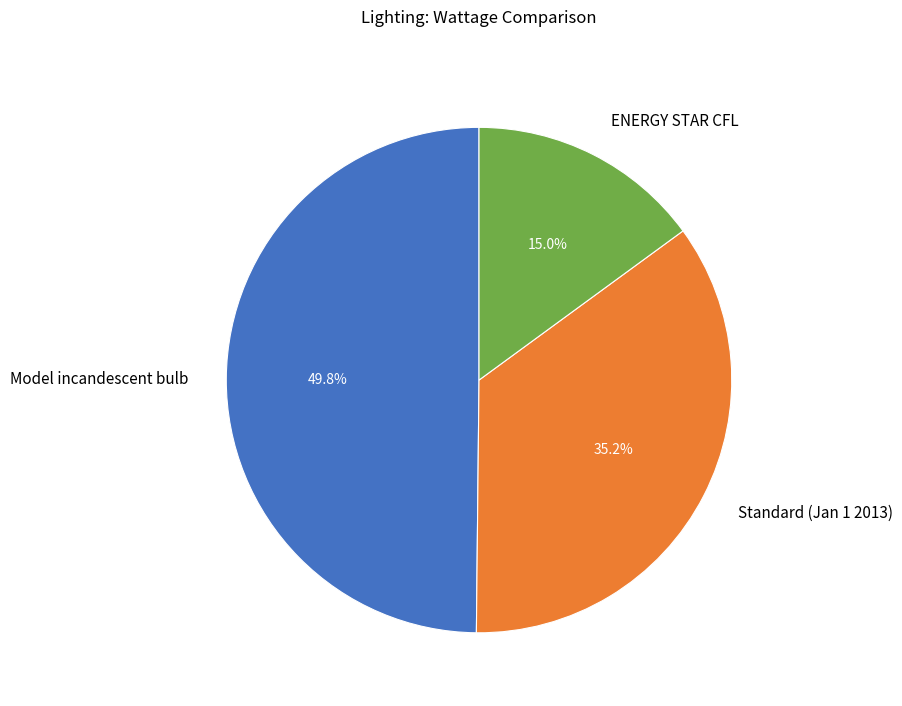

Is it true that ENERGY STAR CFL is 15% of the pie?

True